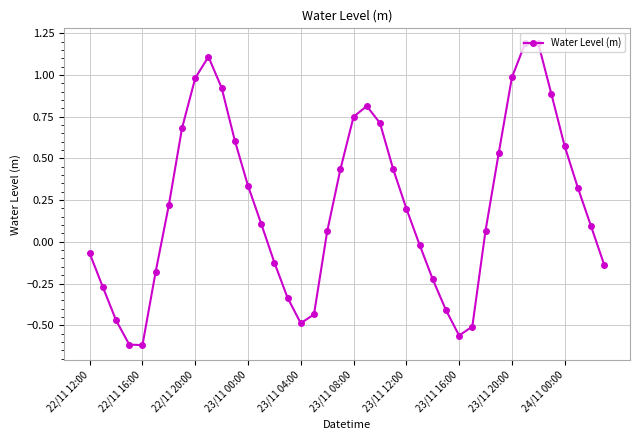

How many interior local valleys (lower than both neighbors) does the data have?

3